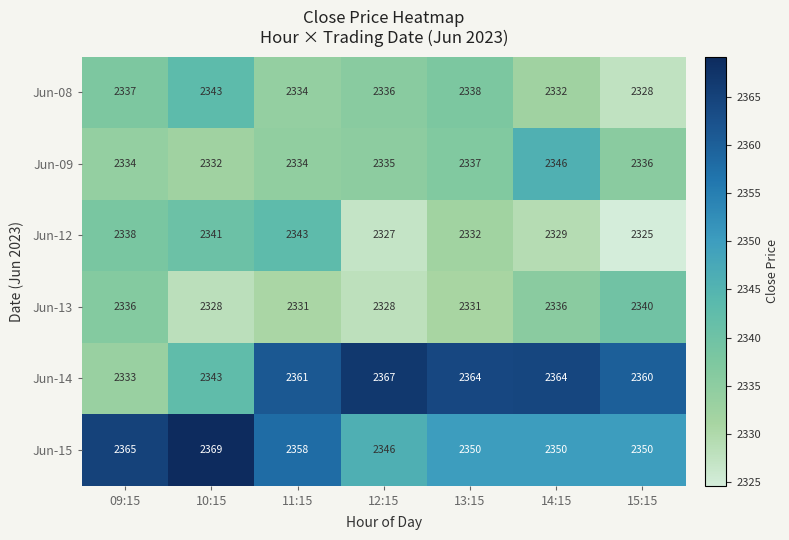

Read the Jun-15 value at 10:15, to the nearest 10.

2370